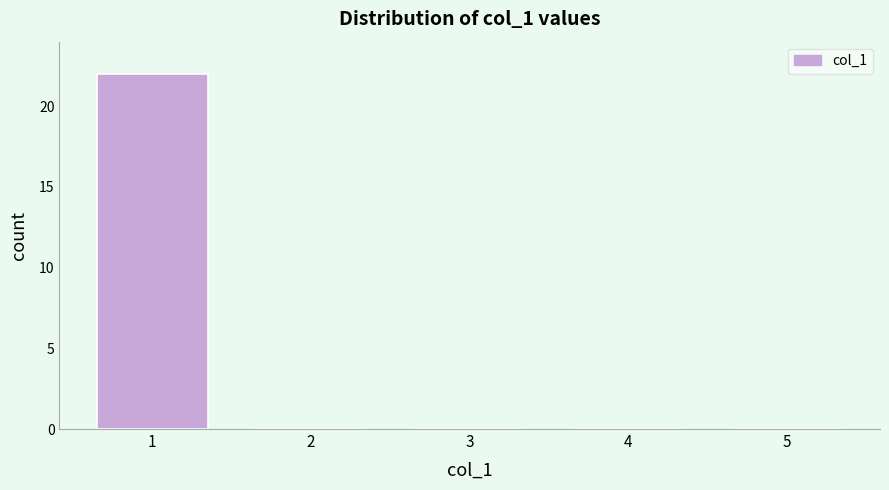

What is the height of the bar covering 0.5 to 1.5 on the x-axis? The values are not printed on the chart, so give them approximately, as read against the axis.

22